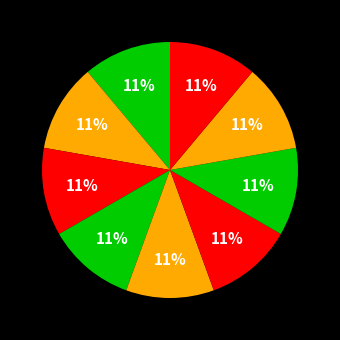

How many slices are in this pie chart?

9